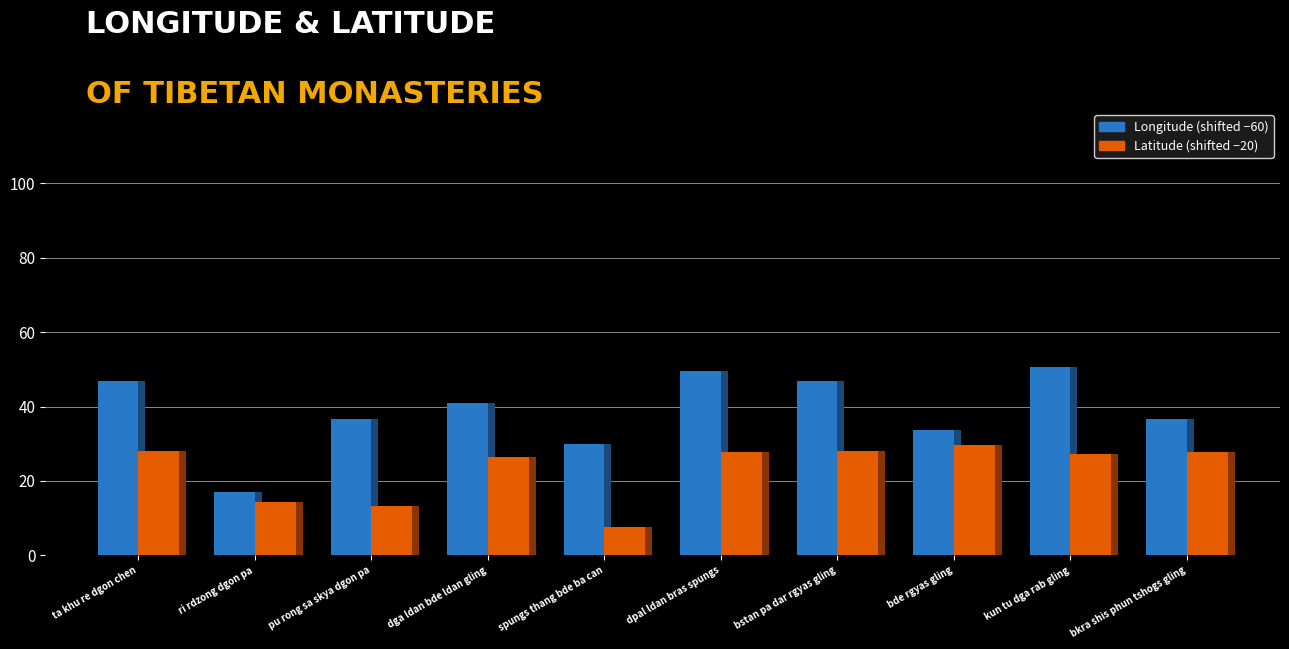

Reading left to right, transcribe all the data shown in this chart.

Longitude (shifted): ta khu re dgon chen=46.9	ri rdzong dgon pa=17.1	pu rong sa skya dgon pa=36.8	dga ldan bde ldan gling=41.0	spungs thang bde ba can=29.9	dpal ldan bras spungs=49.6	bstan pa dar rgyas gling=46.9	bde rgyas gling=33.8	kun tu dga rab gling=50.7	bkra shis phun tshogs gling=36.6
Latitude (shifted): ta khu re dgon chen=27.9	ri rdzong dgon pa=14.3	pu rong sa skya dgon pa=13.4	dga ldan bde ldan gling=26.3	spungs thang bde ba can=7.7	dpal ldan bras spungs=27.8	bstan pa dar rgyas gling=28.0	bde rgyas gling=29.6	kun tu dga rab gling=27.3	bkra shis phun tshogs gling=27.7